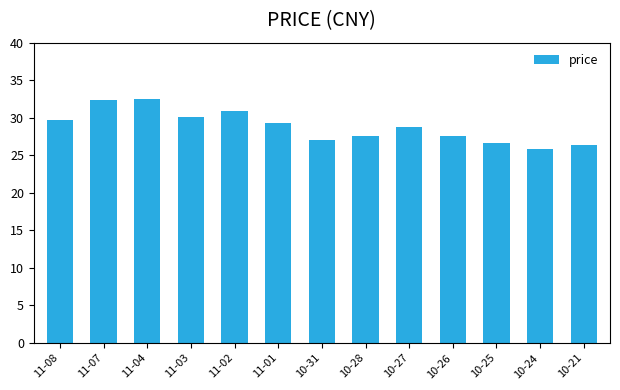

Is it true that the value at 11-03 is 9.7?

False